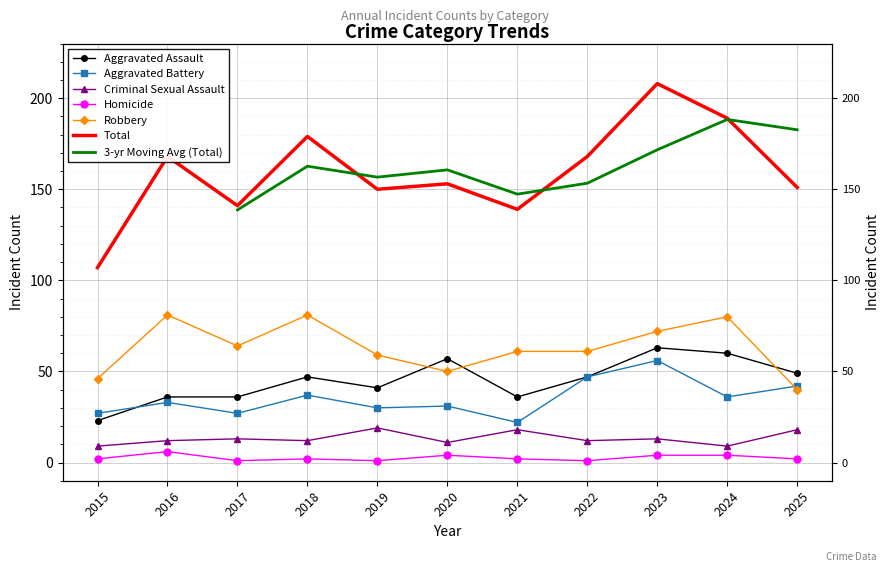

Is it true that Total equals 327 at 2024?

False